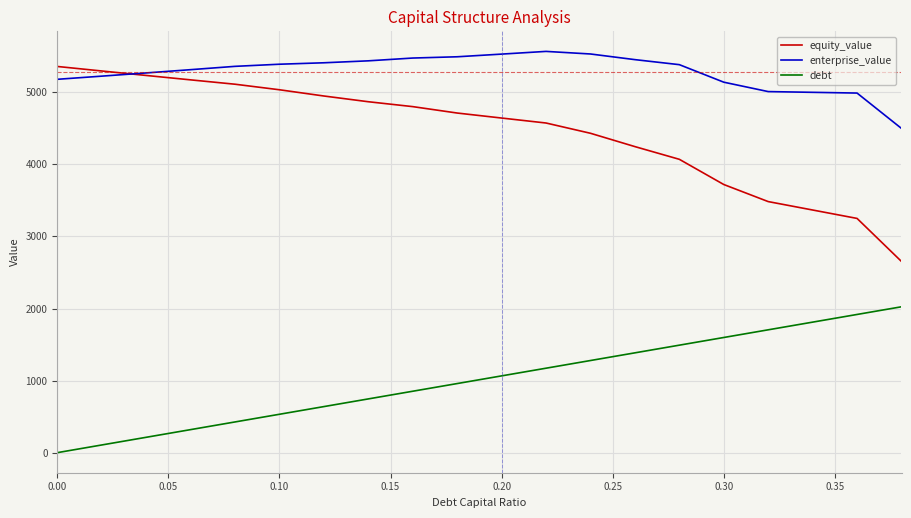

List the series in order of their overall mean, lowest first.

debt, equity_value, enterprise_value